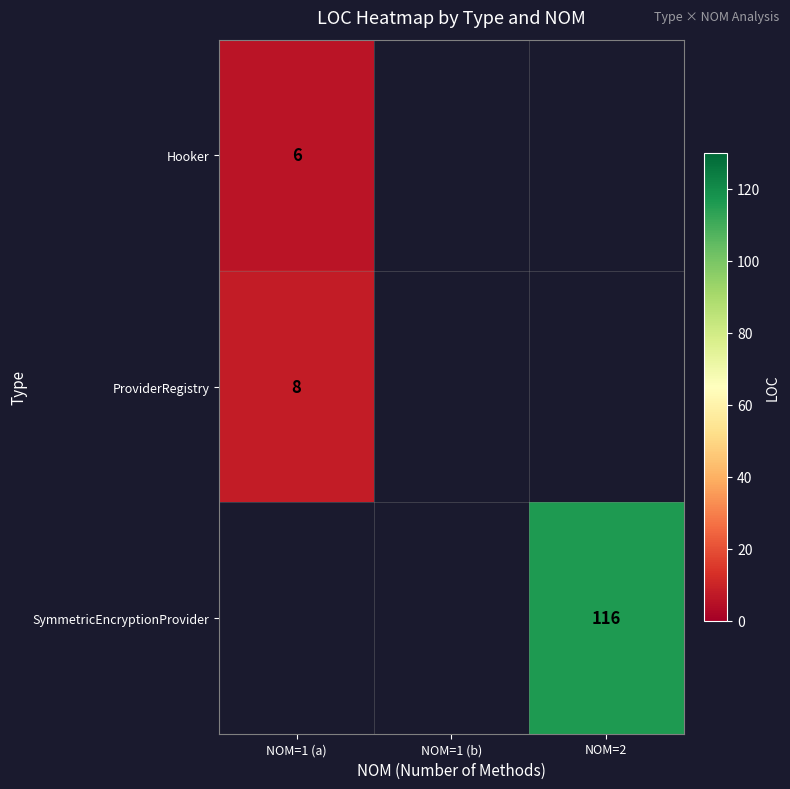

Is it true that SymmetricEncryptionProvider equals 27 at NOM=2?

False